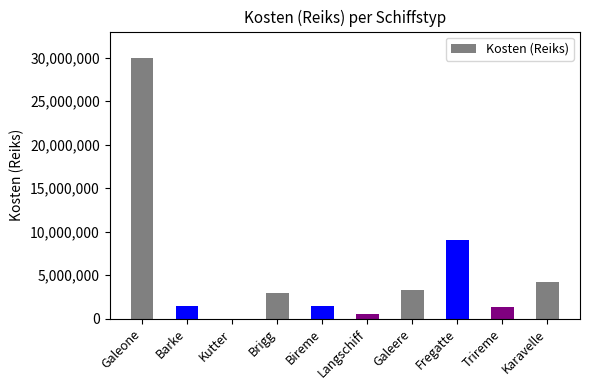

How many categories are shown in the chart?

10